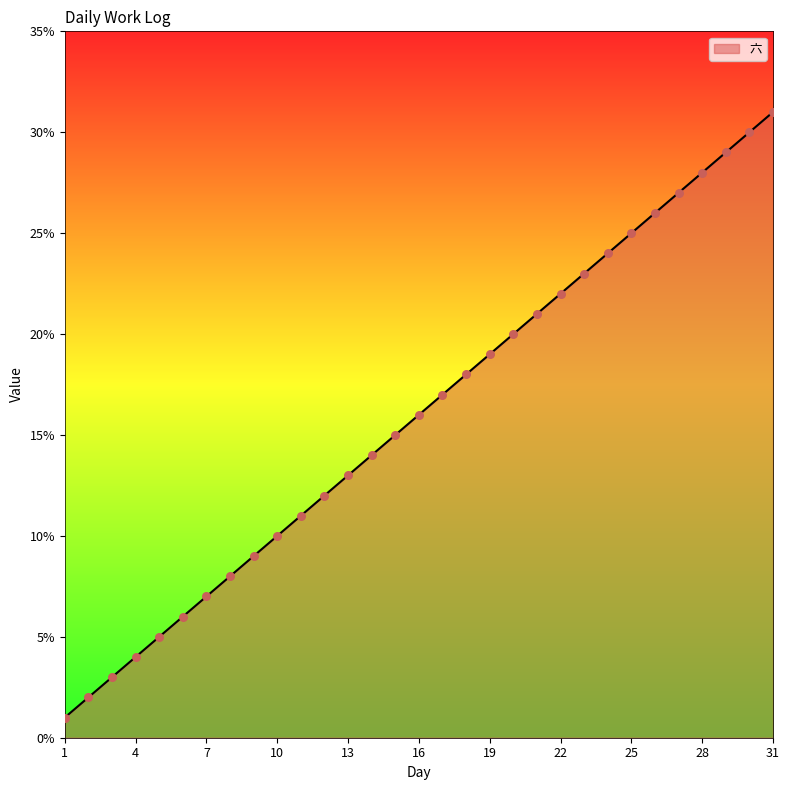

What is the difference between the maximum and minimum values?

30